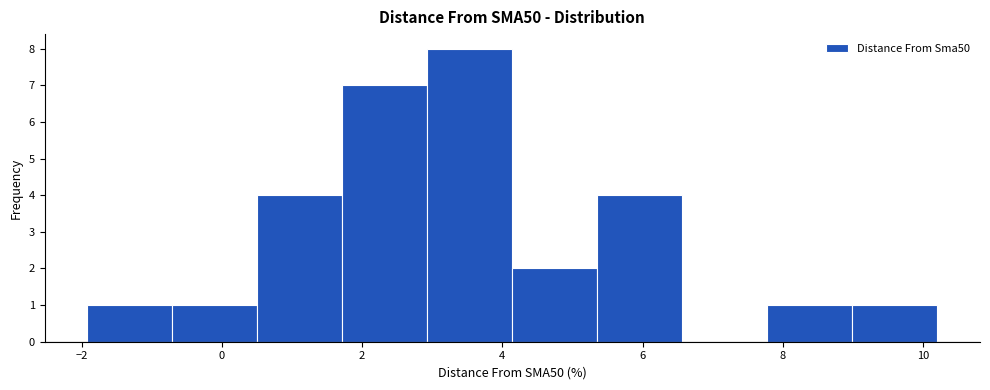

How tall is the bar that spans 7.8 to 9.0 on the x-axis? Neither the bar edges nor the heights are printed on the chart, so give them approximately, as read against the axes.

1